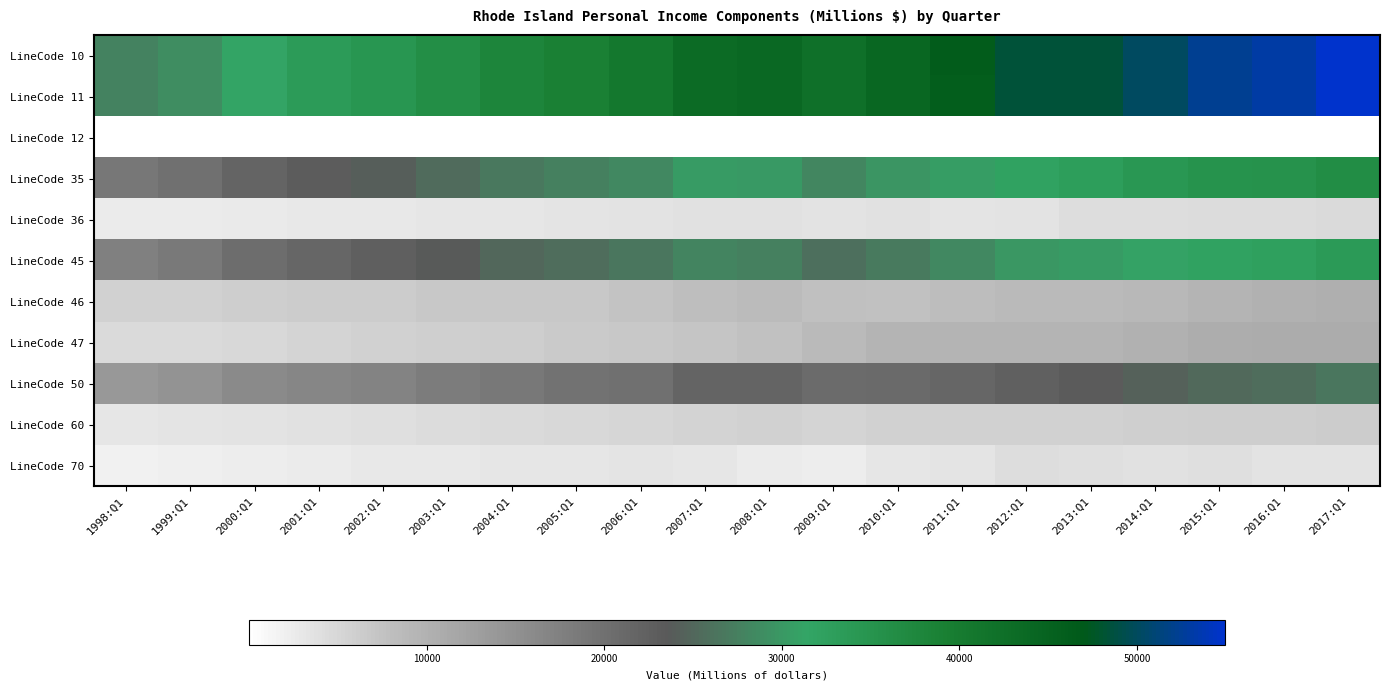

Rank the series by their maximum value, from highest to lowest.

LineCode 10, LineCode 11, LineCode 35, LineCode 45, LineCode 50, LineCode 47, LineCode 46, LineCode 60, LineCode 36, LineCode 70, LineCode 12